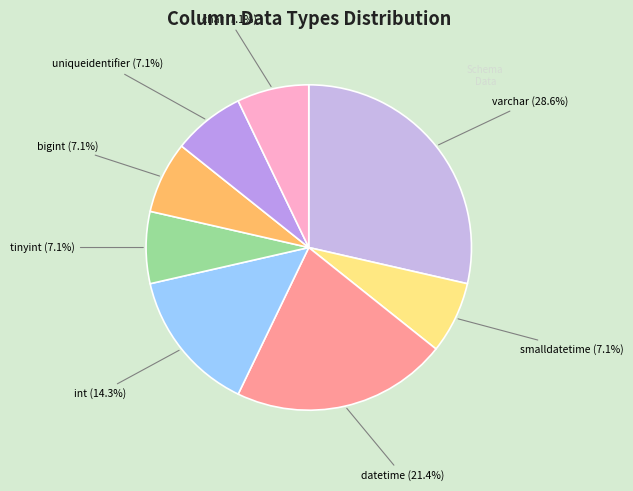

What percentage do int and bigint together represent?

21.4%